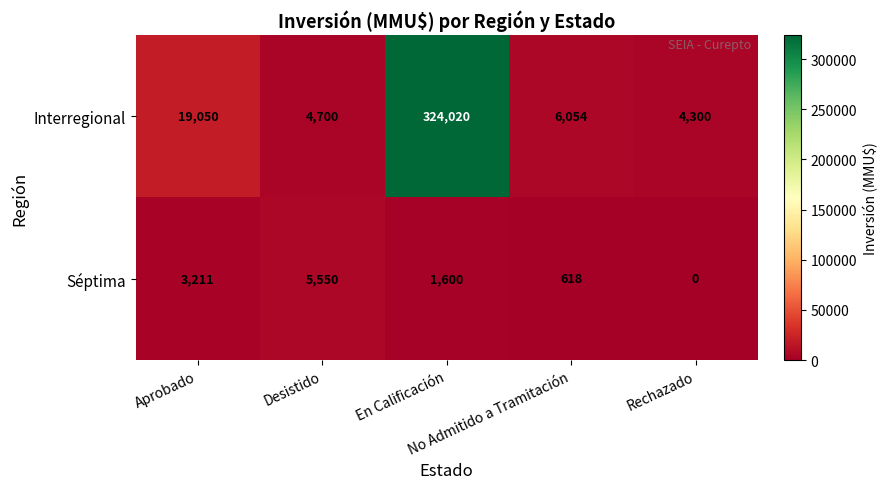

Which series has the largest range (max minus min)?

Interregional